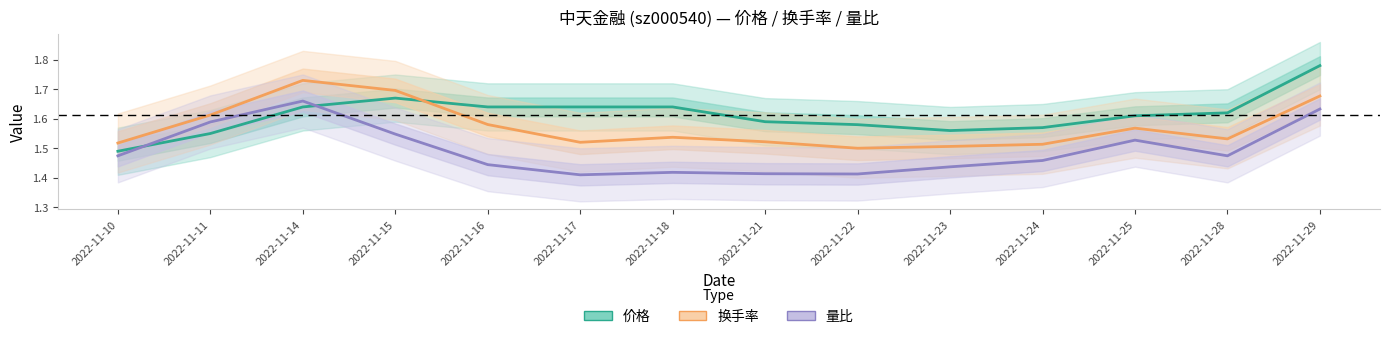

Read the 量比 value at 2022-11-21.

1.4